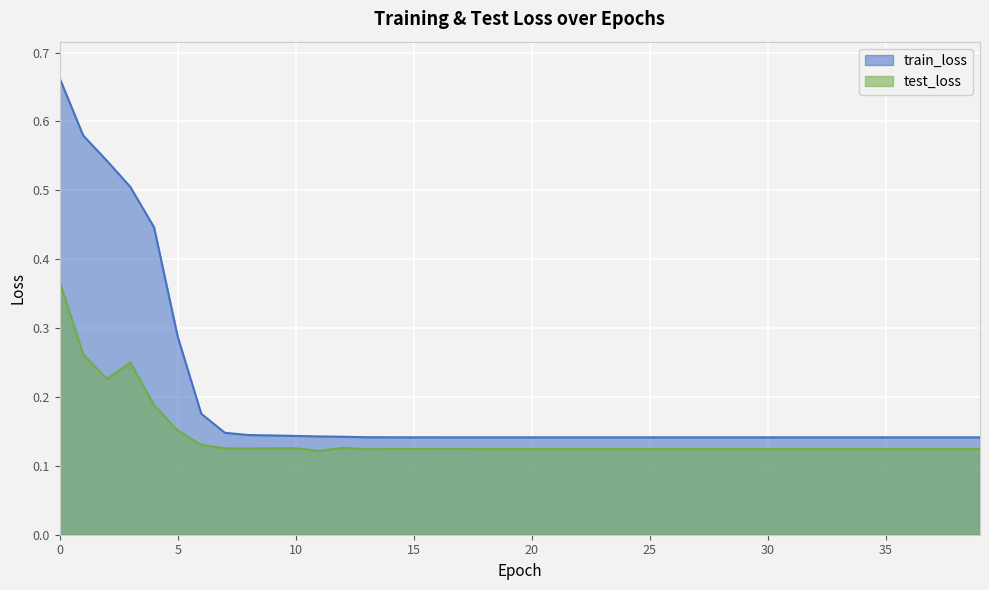

The test_loss series shows 0.1 at 35. True or false?

False